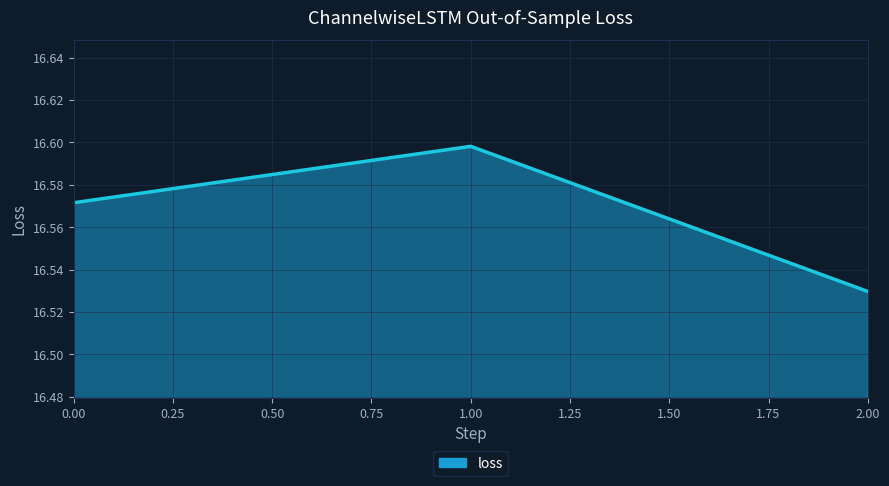

What is the ratio of the value at 0.00 to the value at 1.00?

1.0